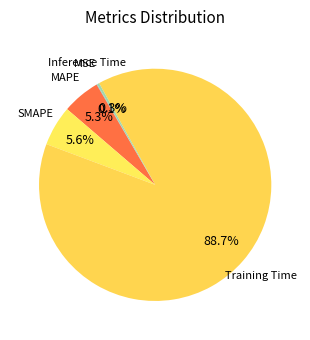

To the nearest percent, what is the combined percentage of SMAPE and Training Time?

94%